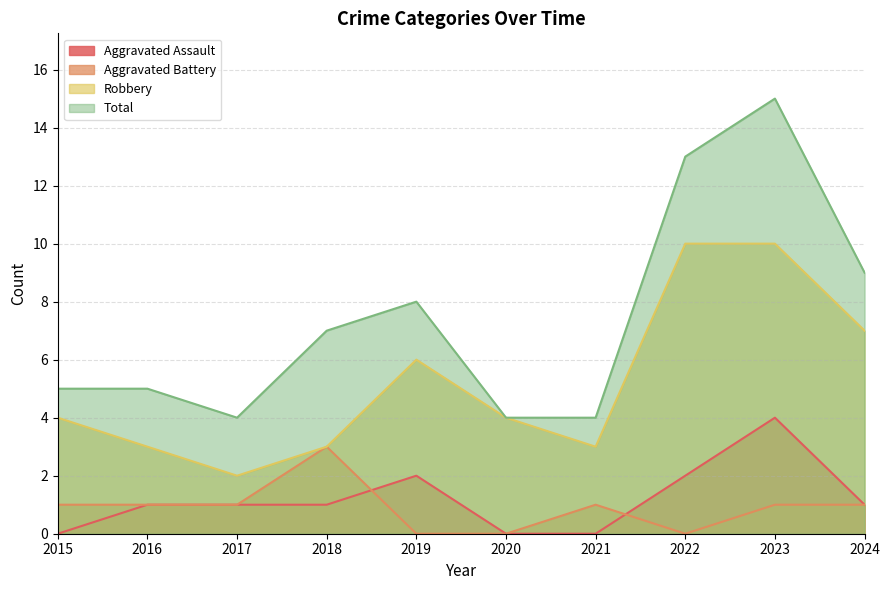

The value of Robbery at 2015 is 1. True or false?

False